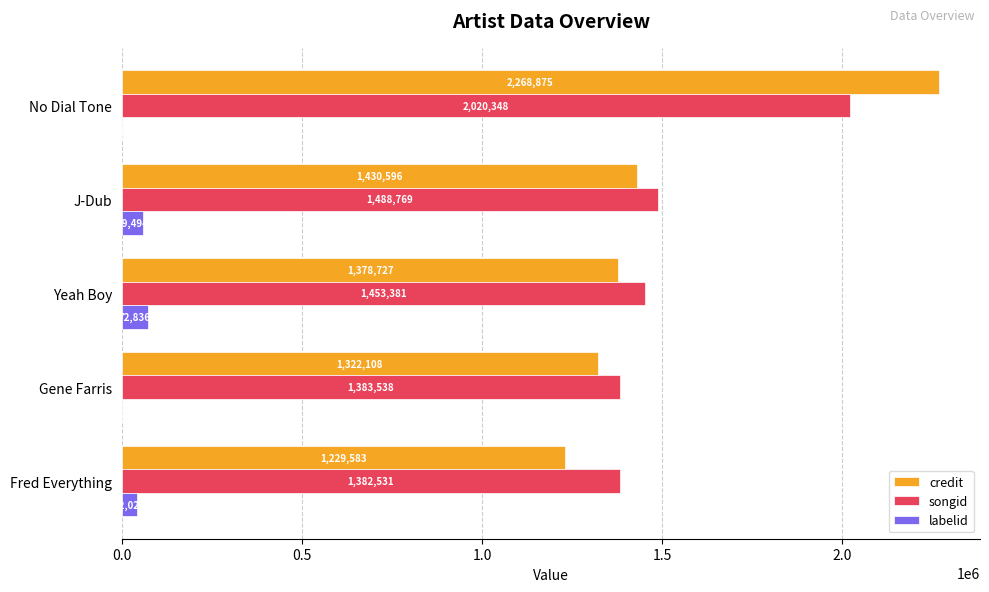

What is the total value across all series at Yeah Boy?

2904944